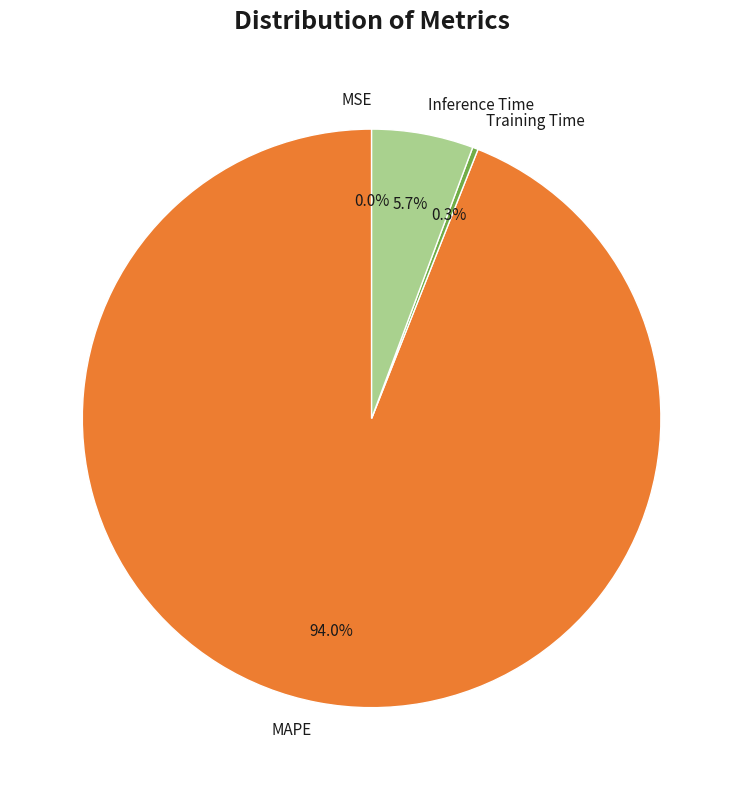

Which slice is the largest?

MAPE